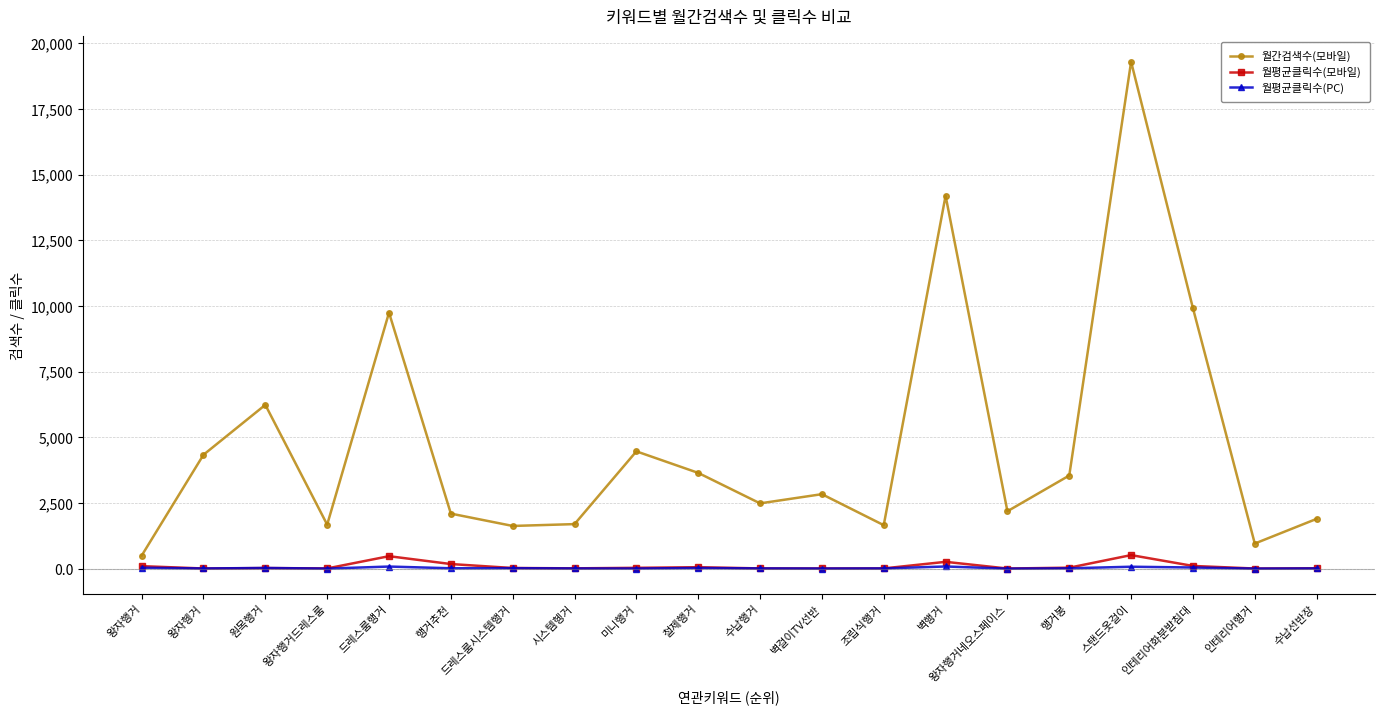

Which series has the largest total across all categories?

월간검색수(모바일)